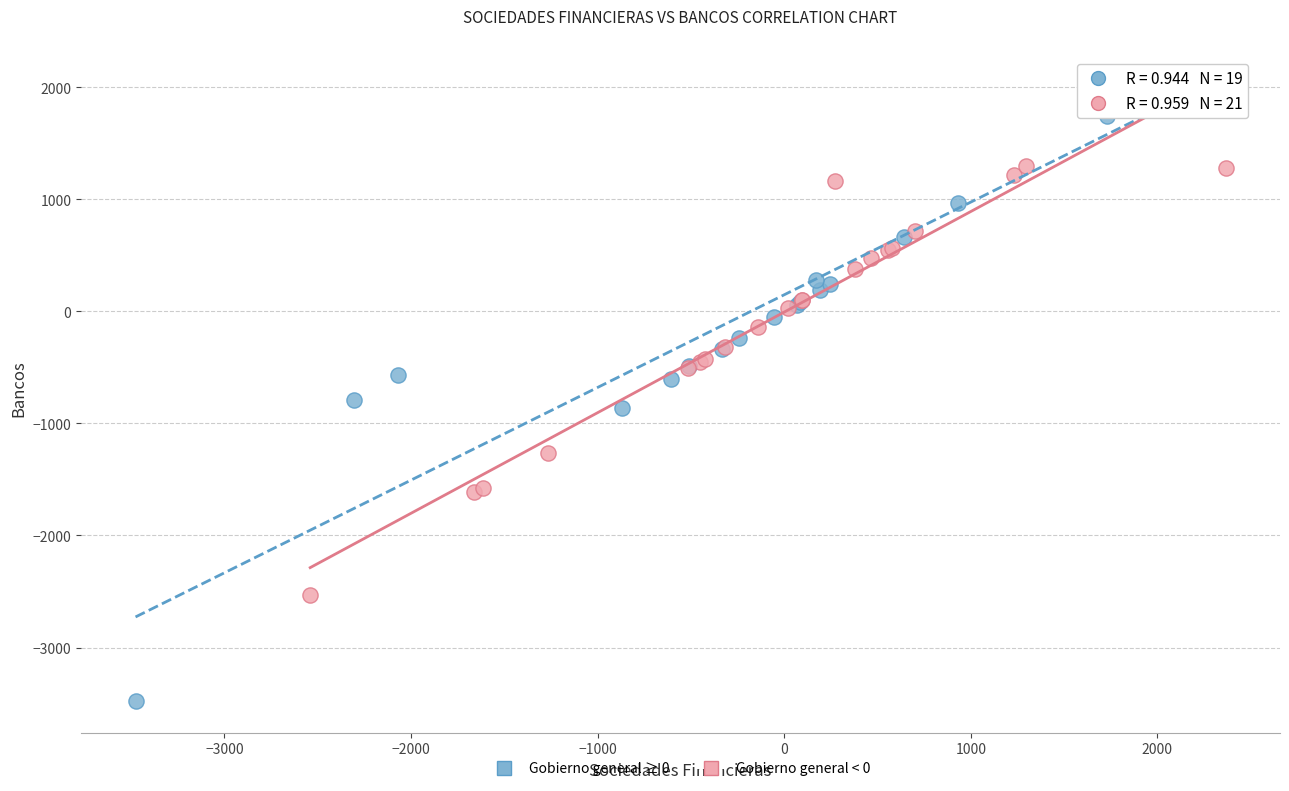

Which series contains the lowest Y value?

Gobierno general ≥ 0